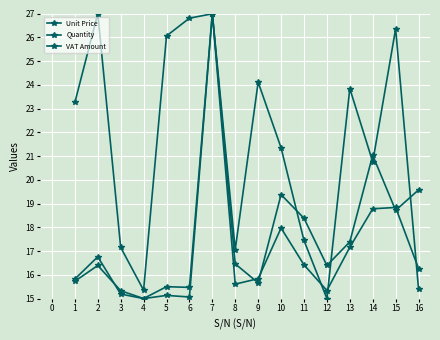

Rank the series by their maximum value, from highest to lowest.

Unit Price, Quantity, VAT Amount